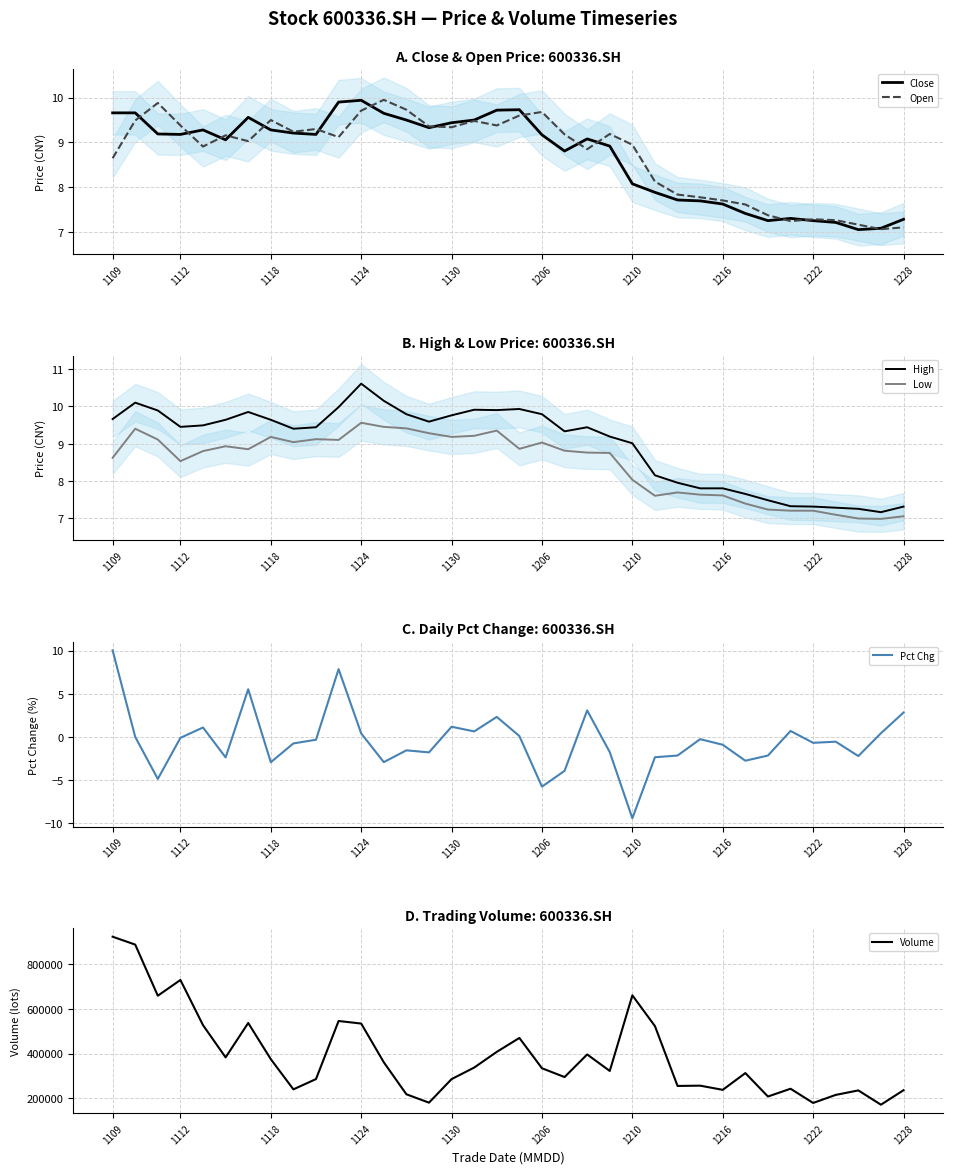

What is the approximate value of Pct Chg at 26?

-0.3